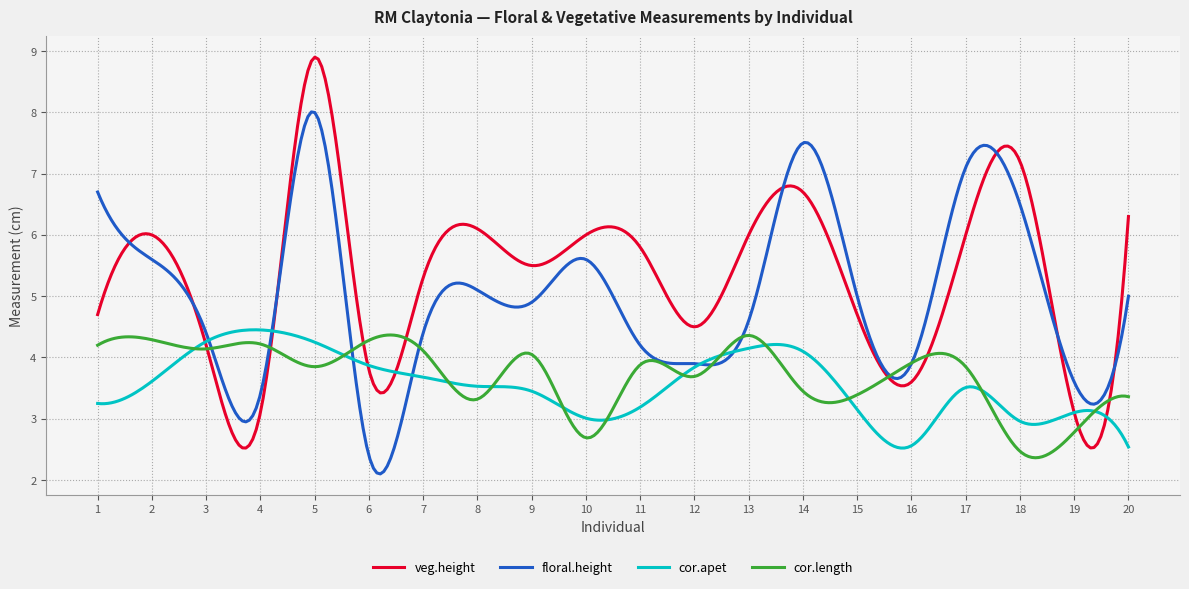

What is the lowest value of the cor.apet series?

2.5